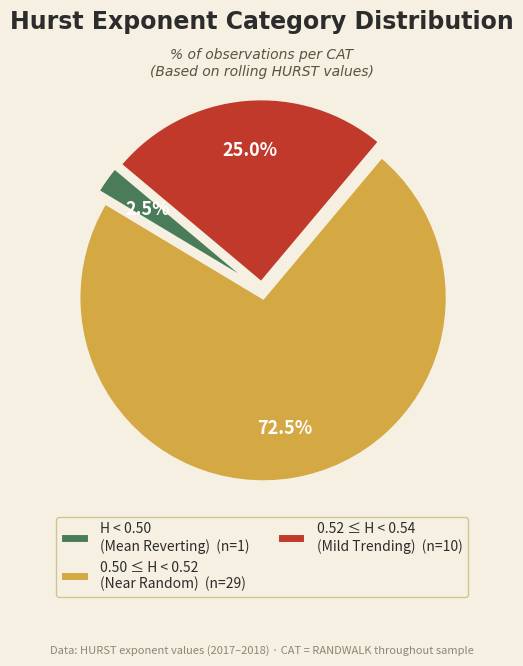

Does any single category account for the majority?

Yes